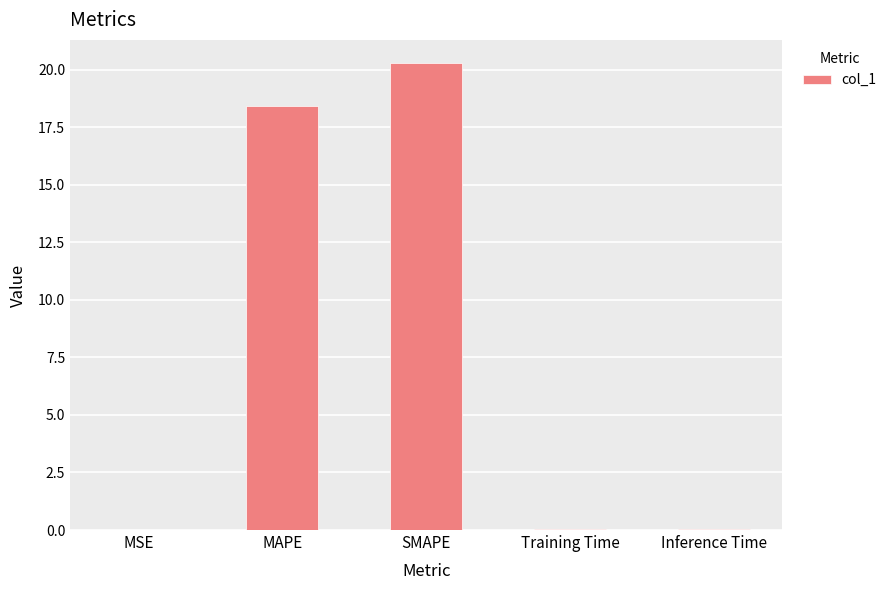

Is it true that the value at MAPE is 18.4?

True